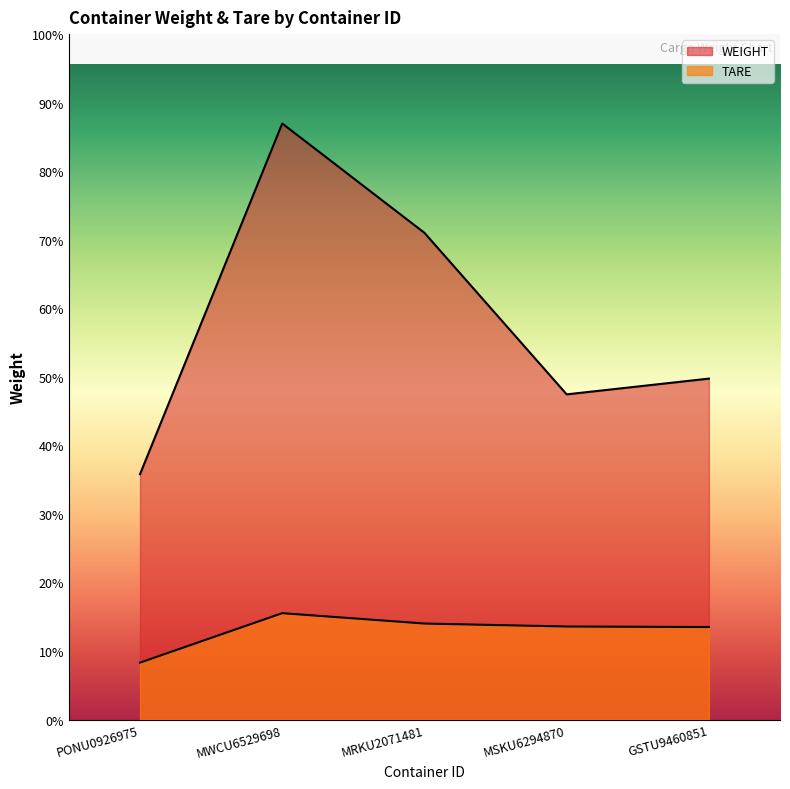

What value does the WEIGHT series have at MWCU6529698?

24096.0